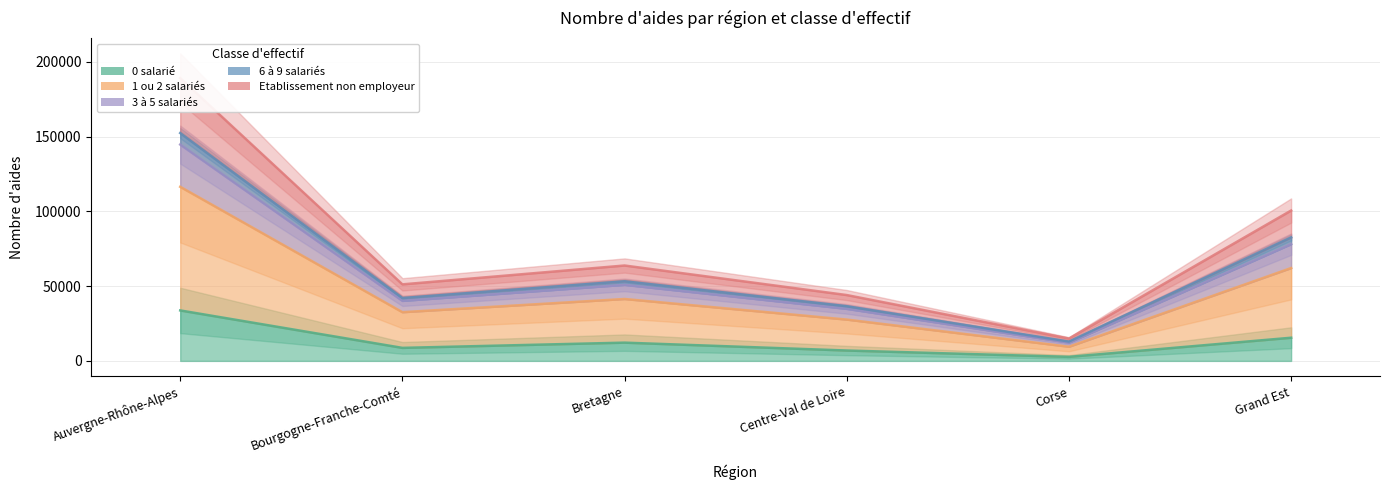

True or false: 0 salarié has a value of 6944 at Centre-Val de Loire.

True